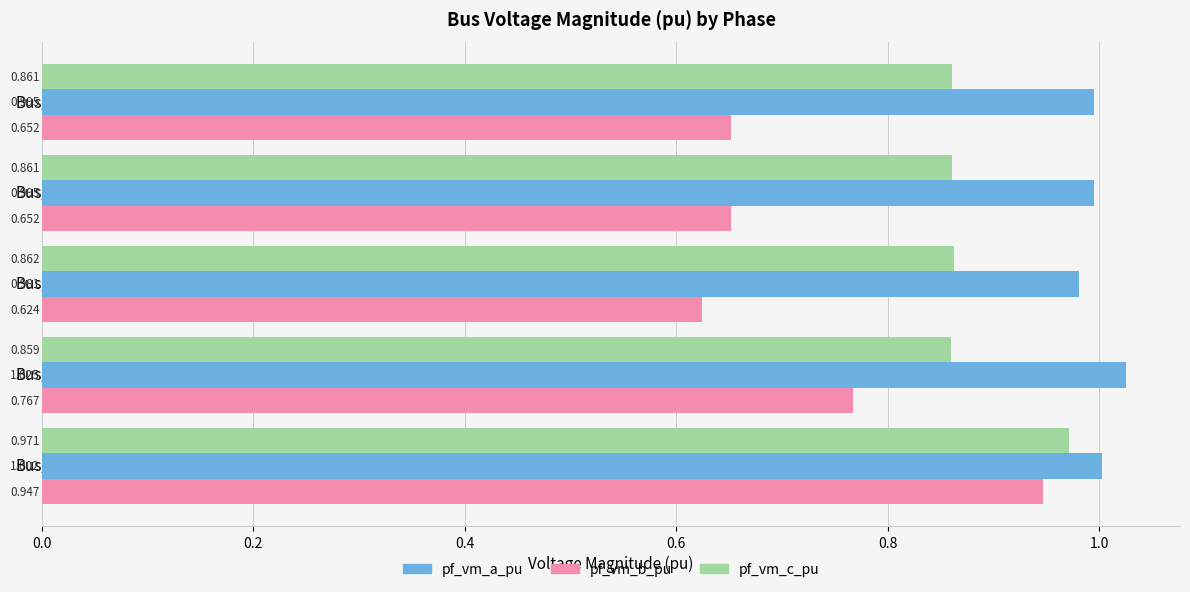

Is the value of pf_vm_b_pu at Bus_3 greater than the value of pf_vm_a_pu at Bus_3?

No